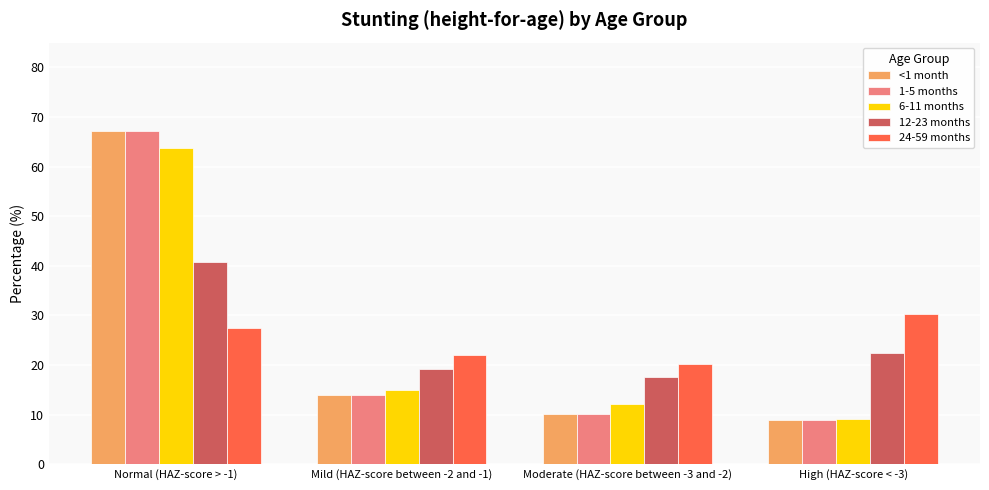

What is the total value across all series at High (HAZ-score < -3)?

79.6